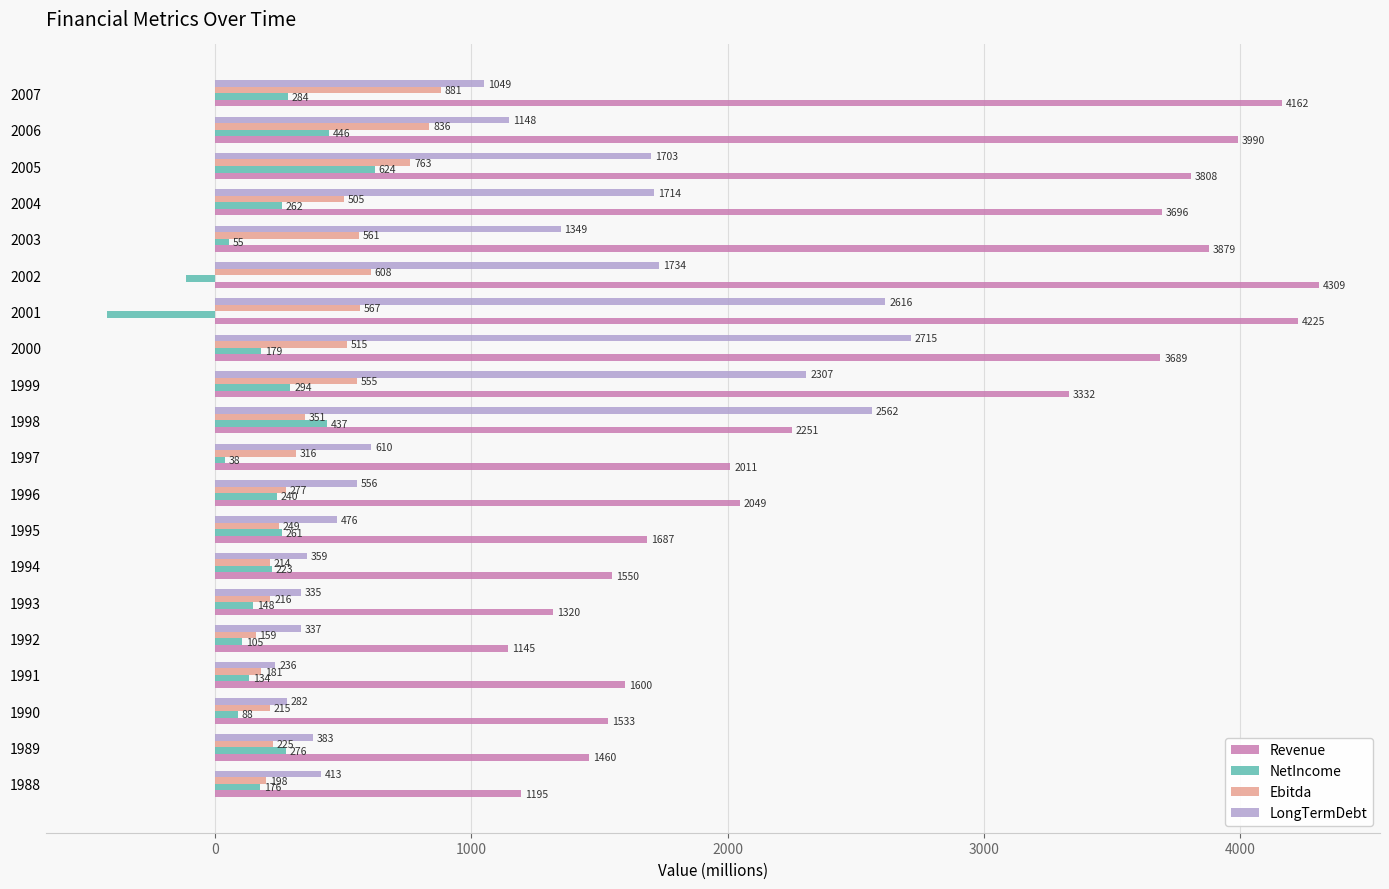

At how many categories does at least one series exceed 4083?

3